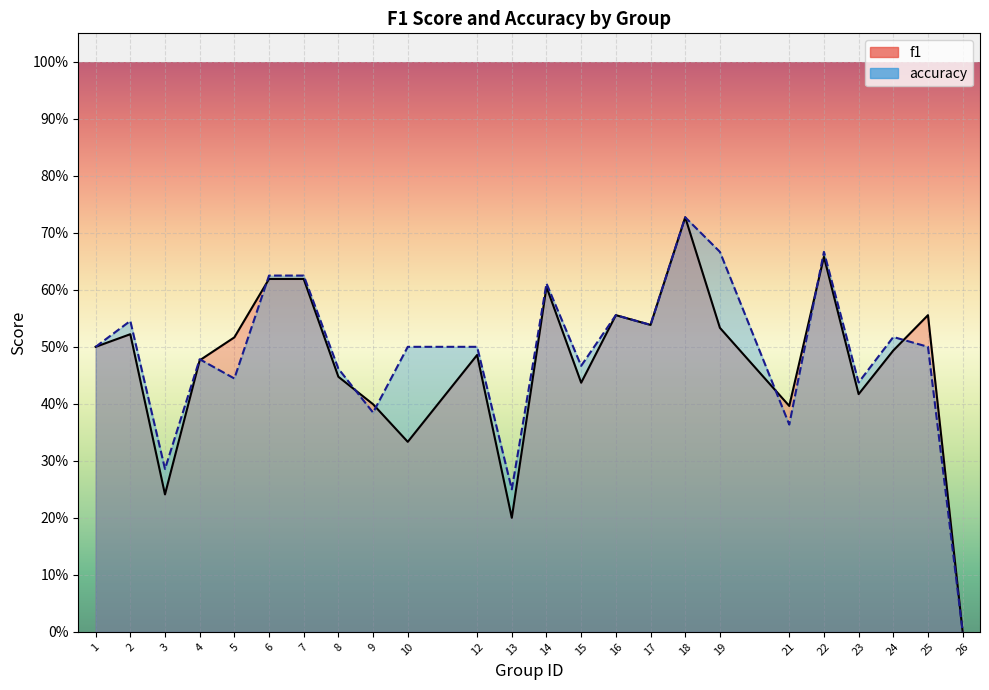

Reading left to right, transcribe all the data shown in this chart.

f1: 0.5	0.5	0.2	0.5	0.5	0.6	0.6	0.4	0.4	0.3	0.5	0.2	0.6	0.4	0.6	0.5	0.7	0.5	0.4	0.7	0.4	0.5	0.6	0.0
accuracy: 0.5	0.5	0.3	0.5	0.4	0.6	0.6	0.5	0.4	0.5	0.5	0.2	0.6	0.5	0.6	0.5	0.7	0.7	0.4	0.7	0.4	0.5	0.5	0.0